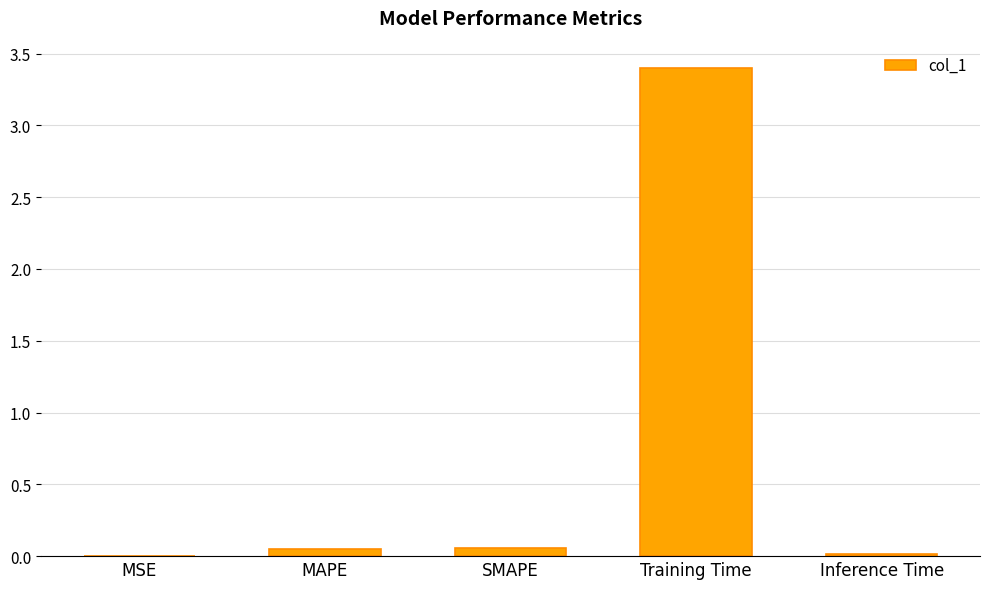

What is the approximate value at Training Time?

3.4